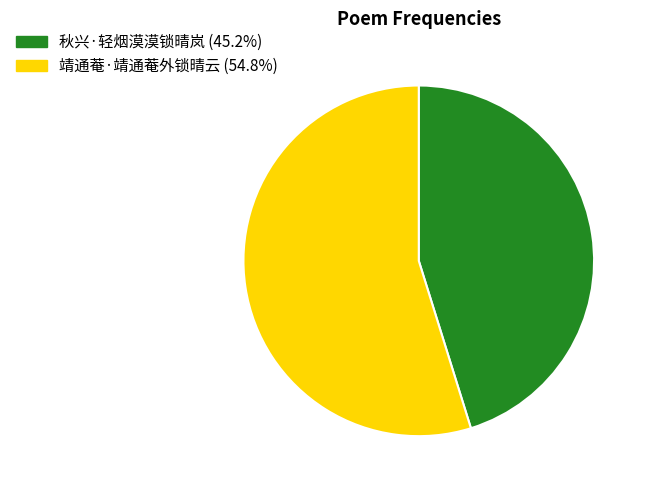

Does 靖通菴·靖通菴外锁晴云 (54.8%) represent more than half of the total?

Yes